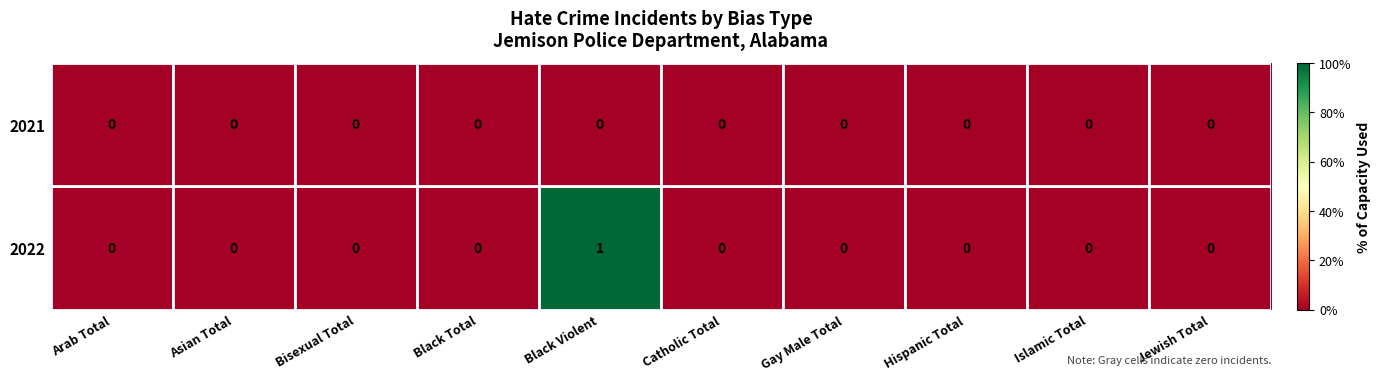

Which series has the largest total across all categories?

2022